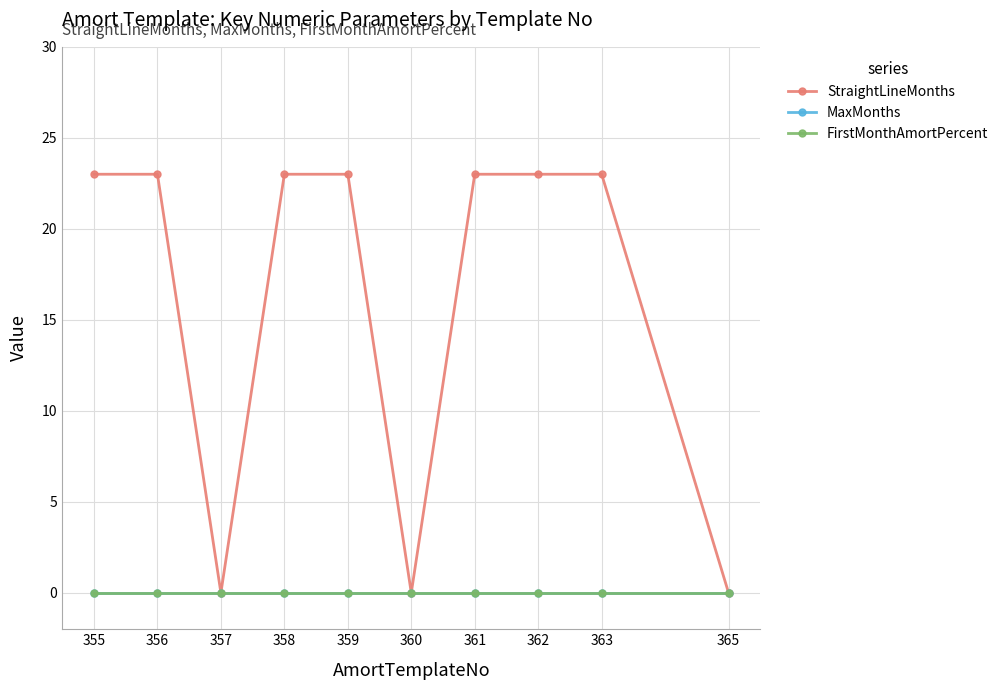

In StraightLineMonths, how many points are lower than both neighbors (excluding endpoints)?

2